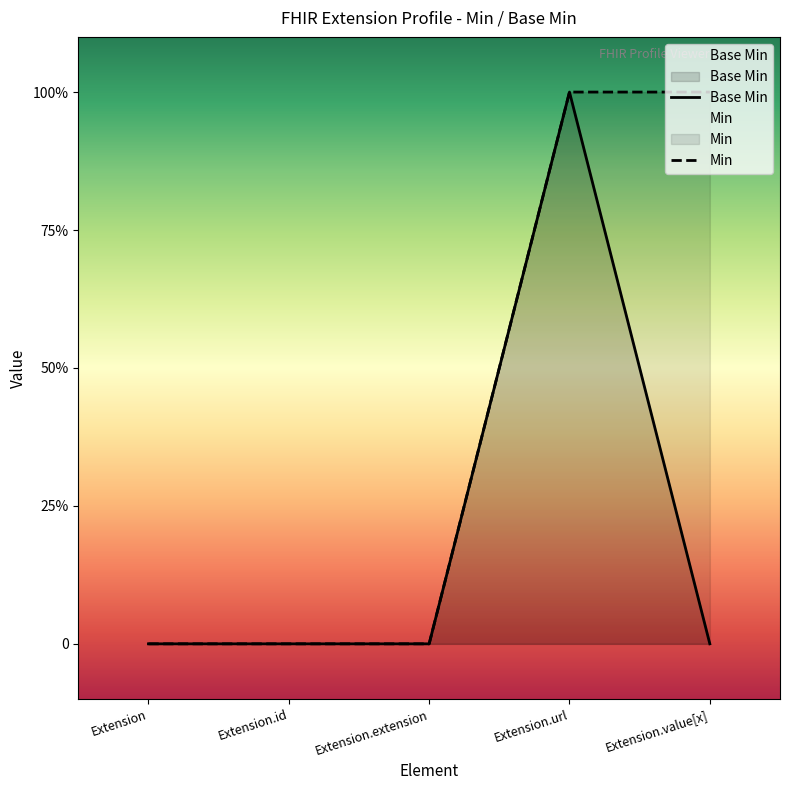

What is the label of the 5th point from the left?

Extension.value[x]